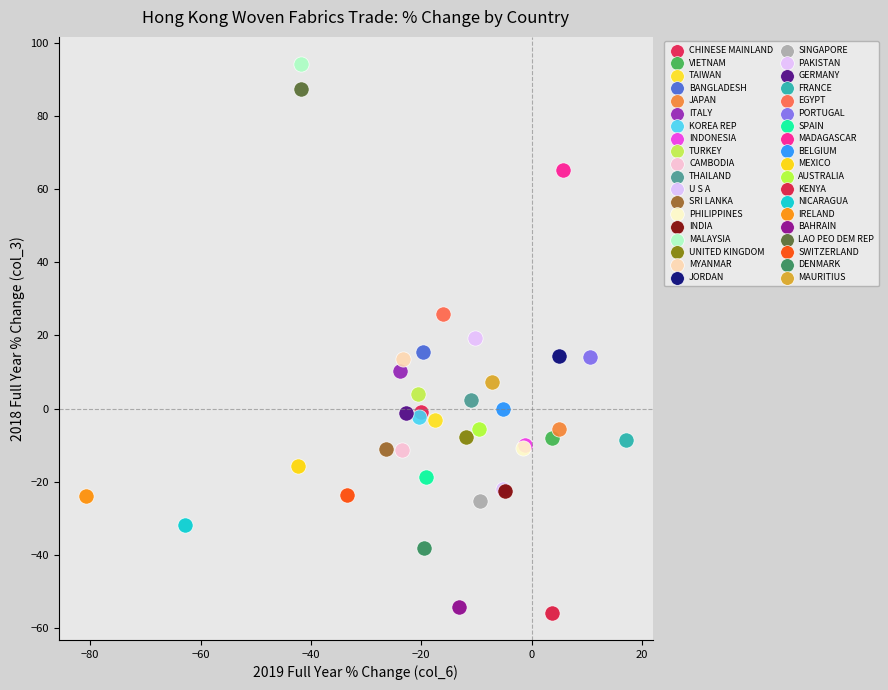

Which series contains the highest Y value?

MALAYSIA